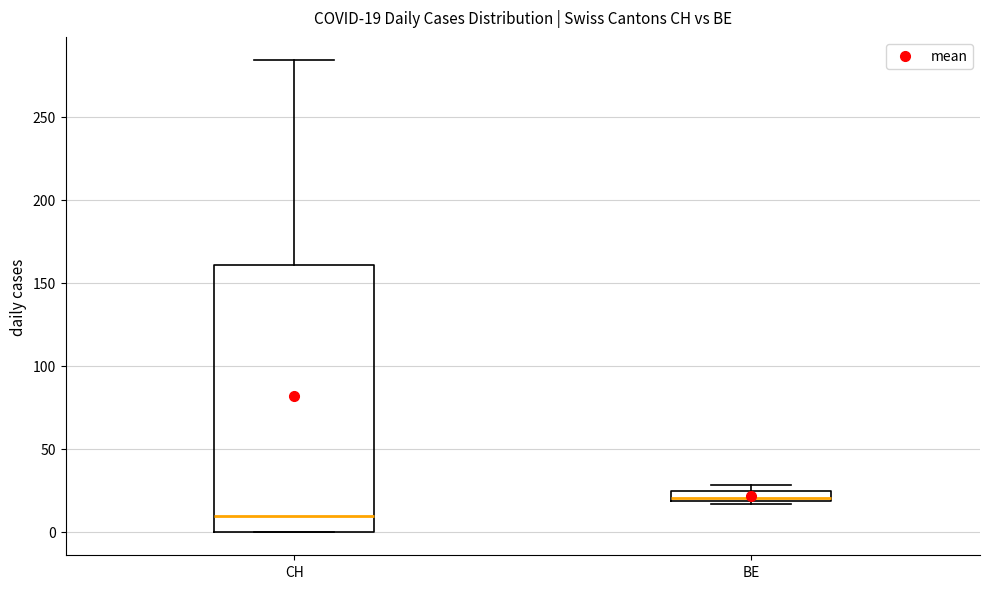

Which box is the tallest, from its lower edge to its upper edge?

CH